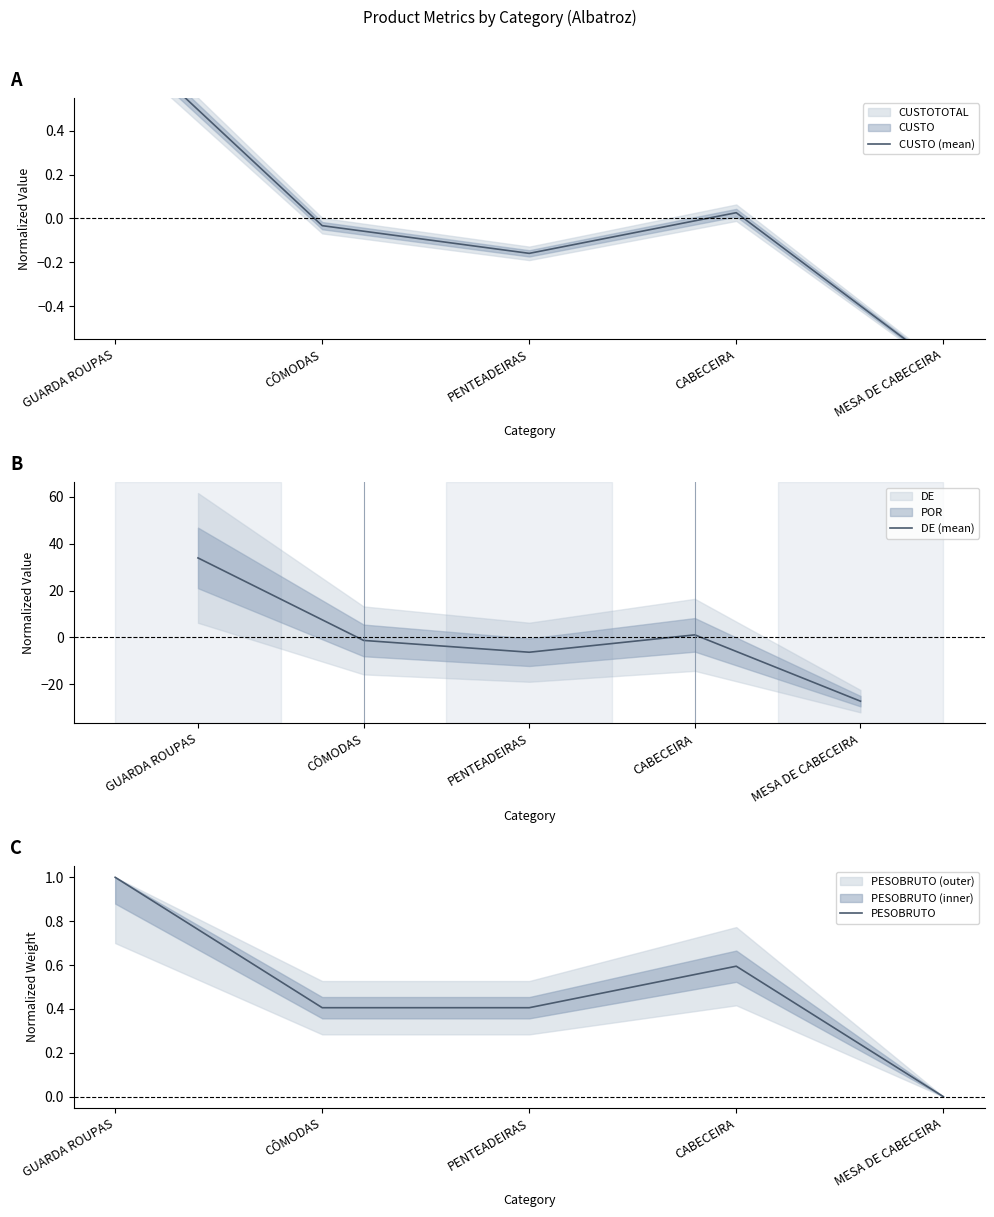

What position from the right is PENTEADEIRAS?

3